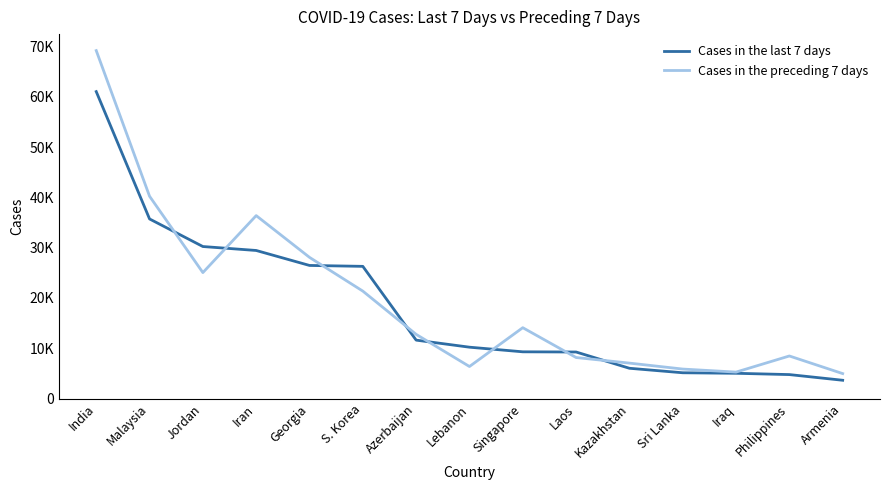

Where does the Cases in the preceding 7 days series first go above 12763?

India